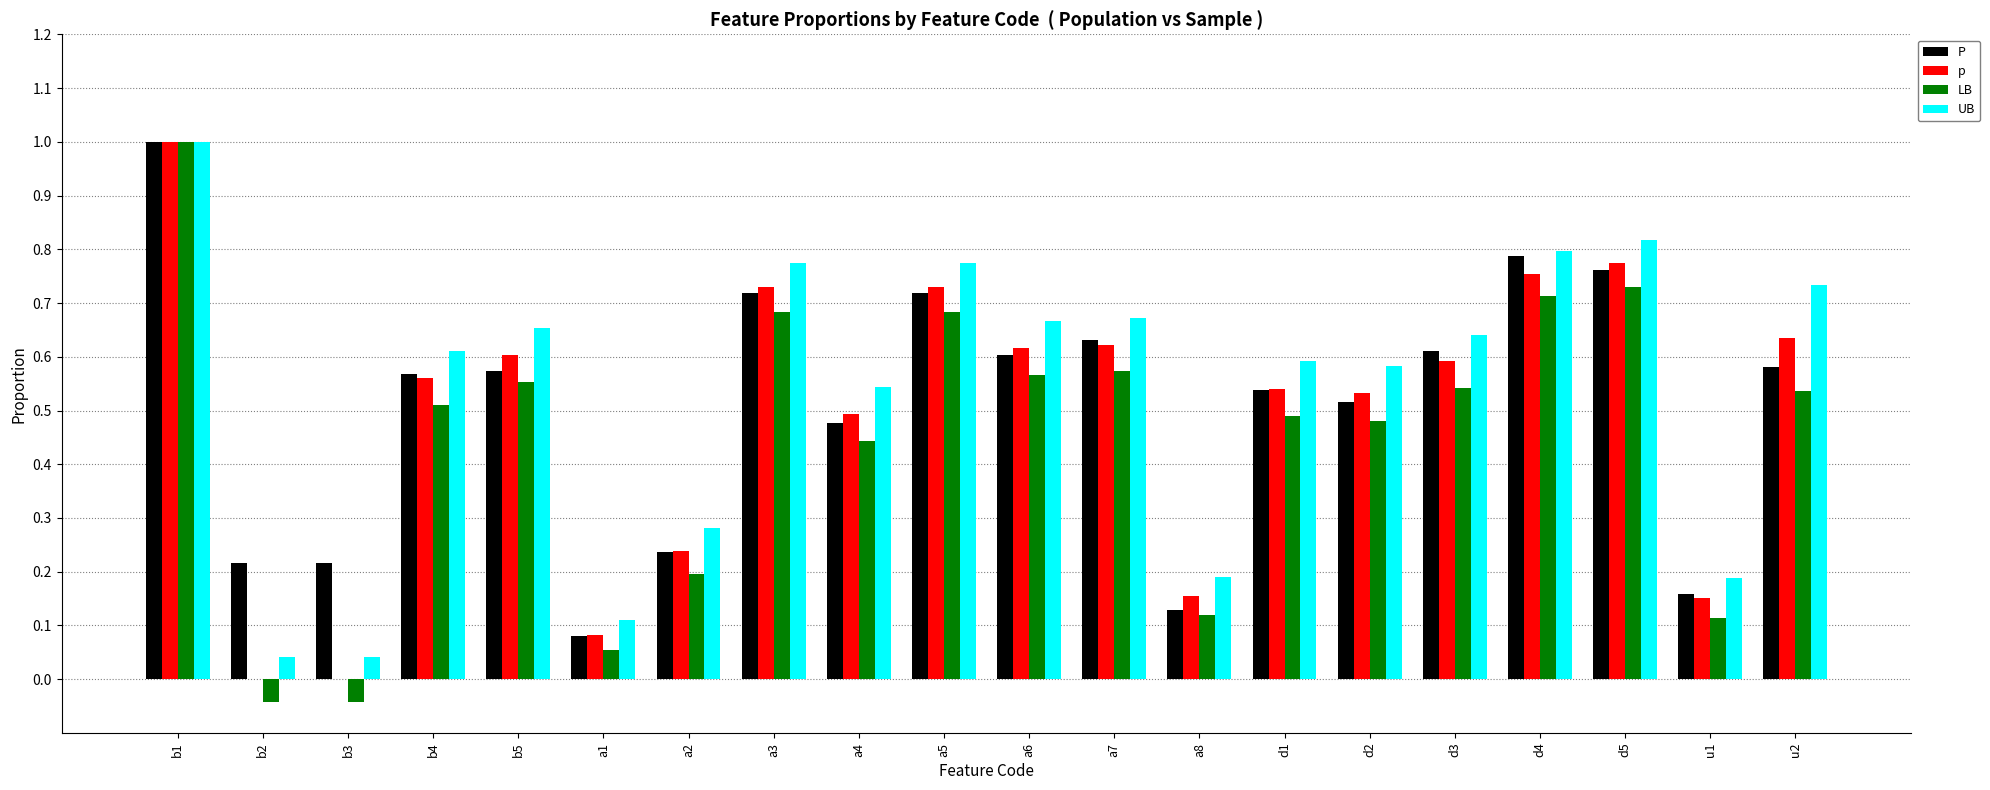

How many data points does each series have?

20